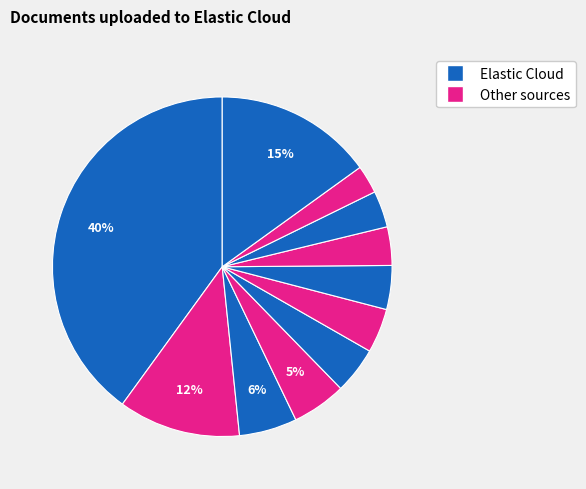

How many slices are in this pie chart?

11